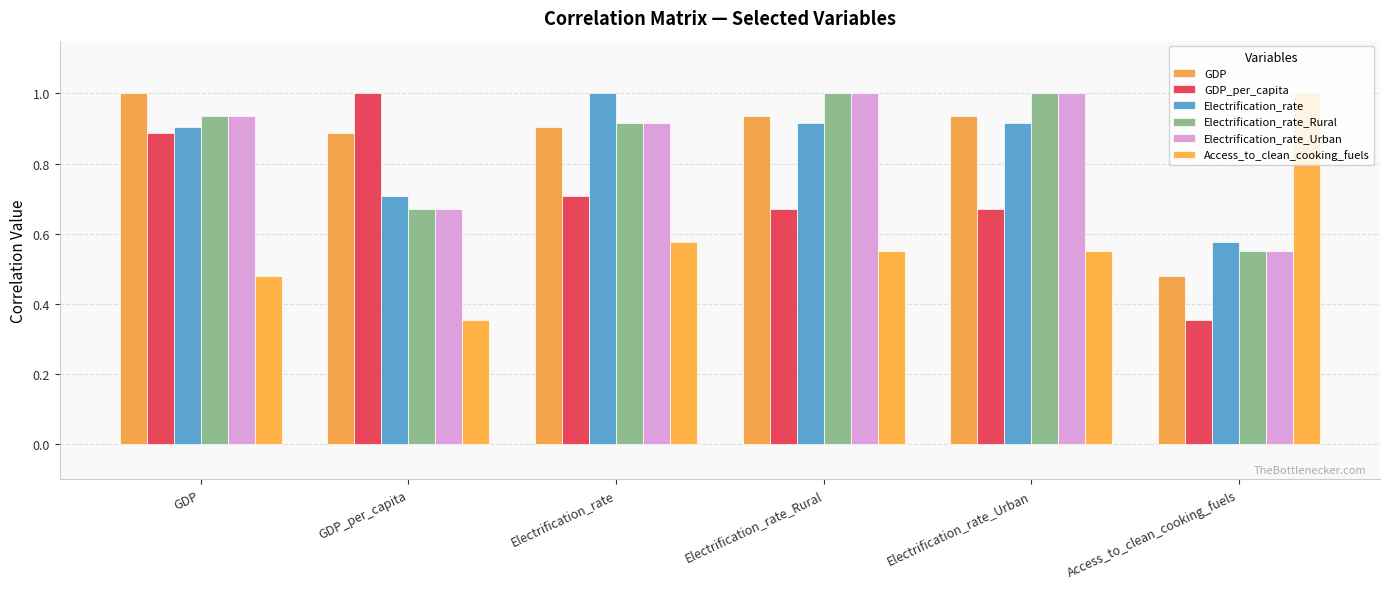

The GDP_per_capita series shows 0.4 at Access_to_clean_cooking_fuels. True or false?

True